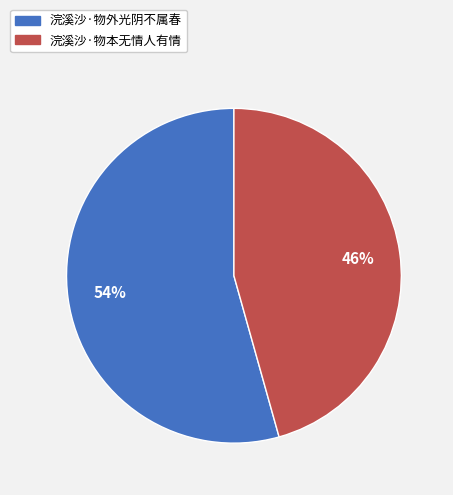

True or false: 浣溪沙·物本无情人有情 accounts for 46% of the total.

True